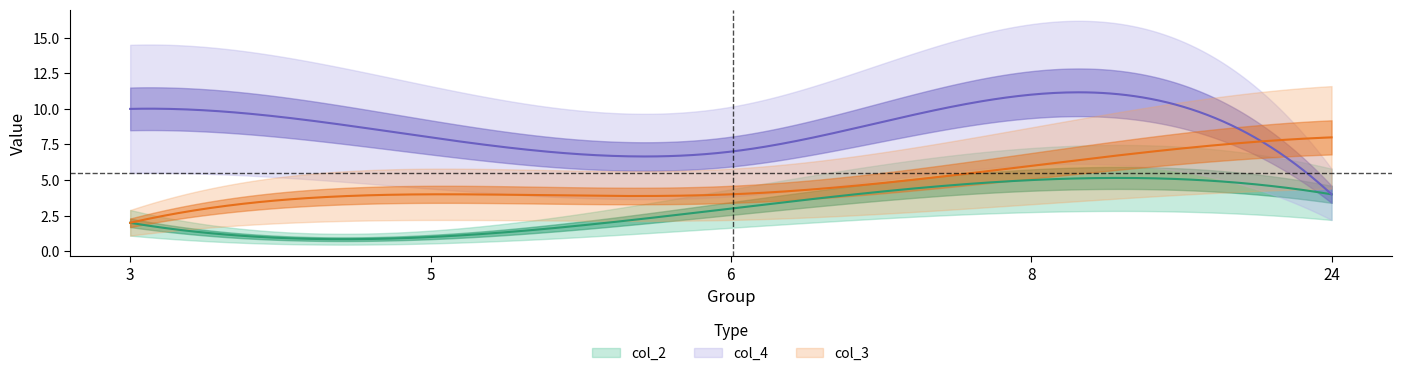

What is the sum of all col_3 values?

24